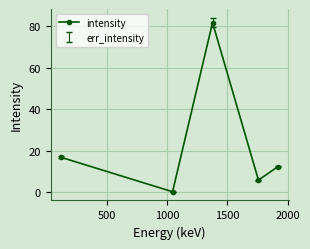

What is the difference between the maximum and second lowest values?

75.9